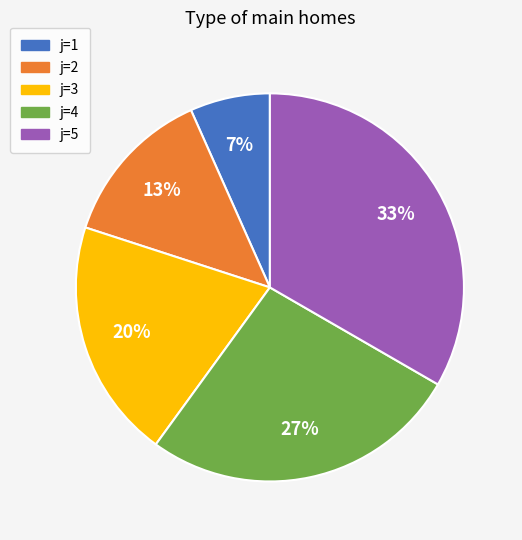

Does any single category account for the majority?

No